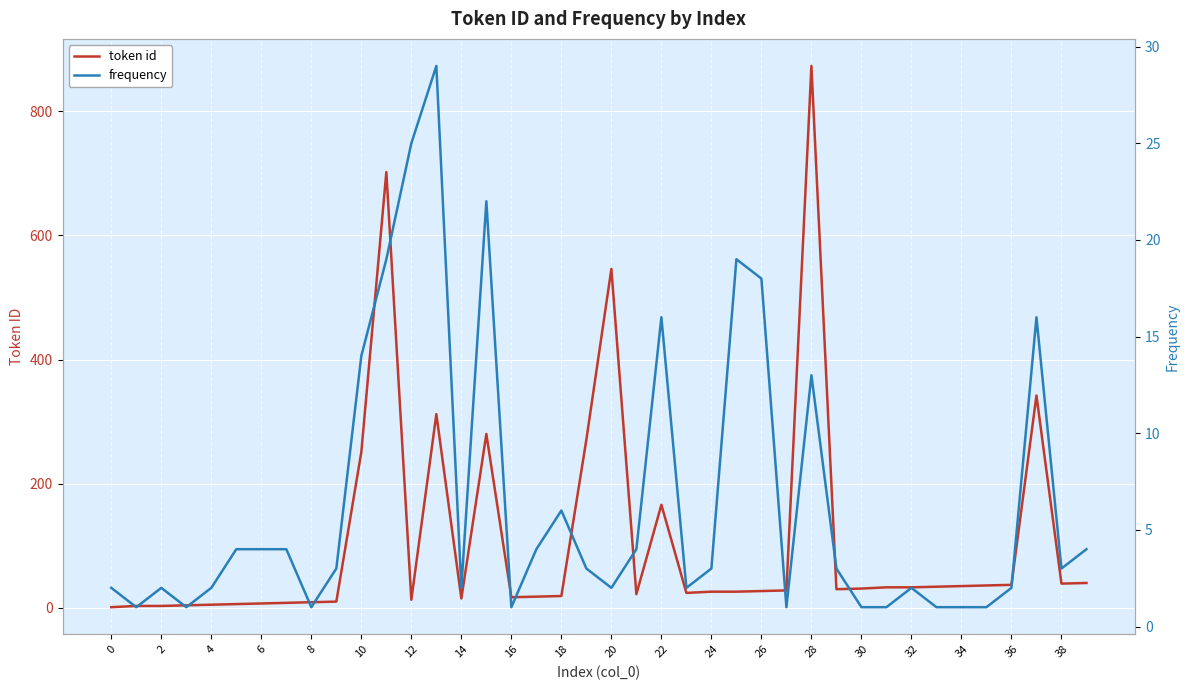

How many distinct data groups are displayed?

2